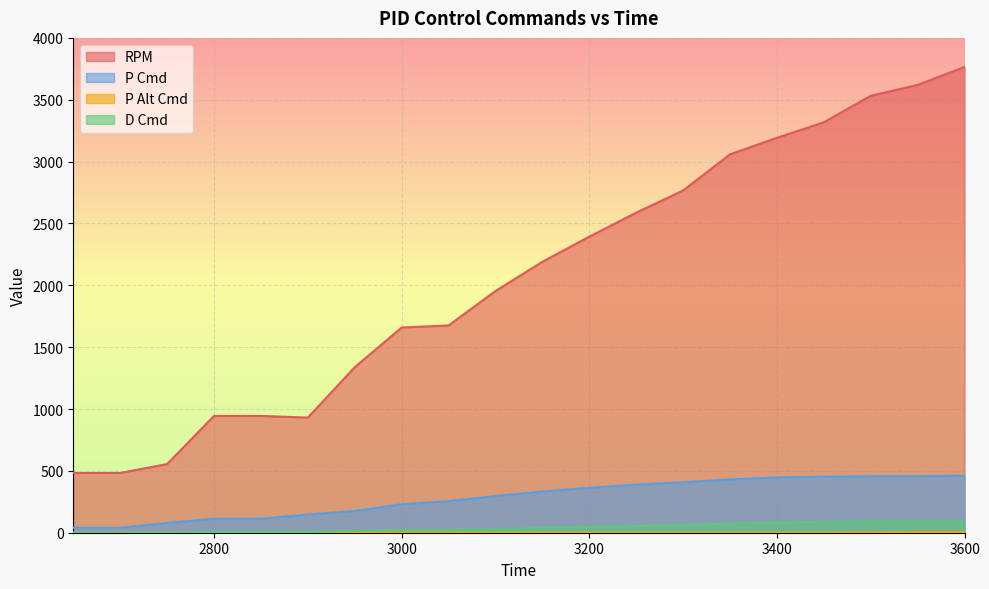

Where is P Alt Cmd nearest to the value 2?

3500